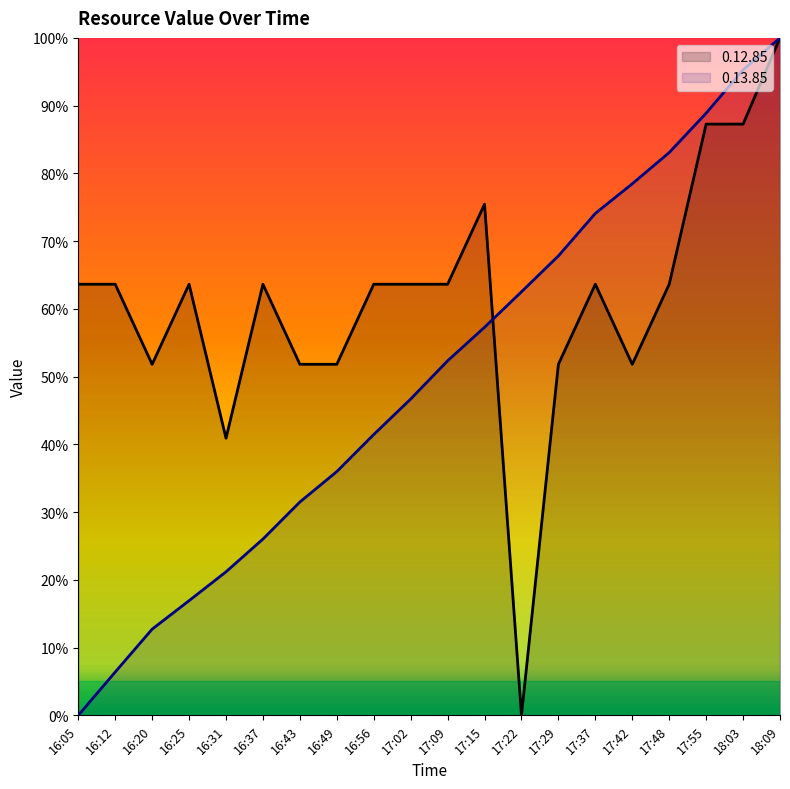

How many lines are shown in the chart?

2